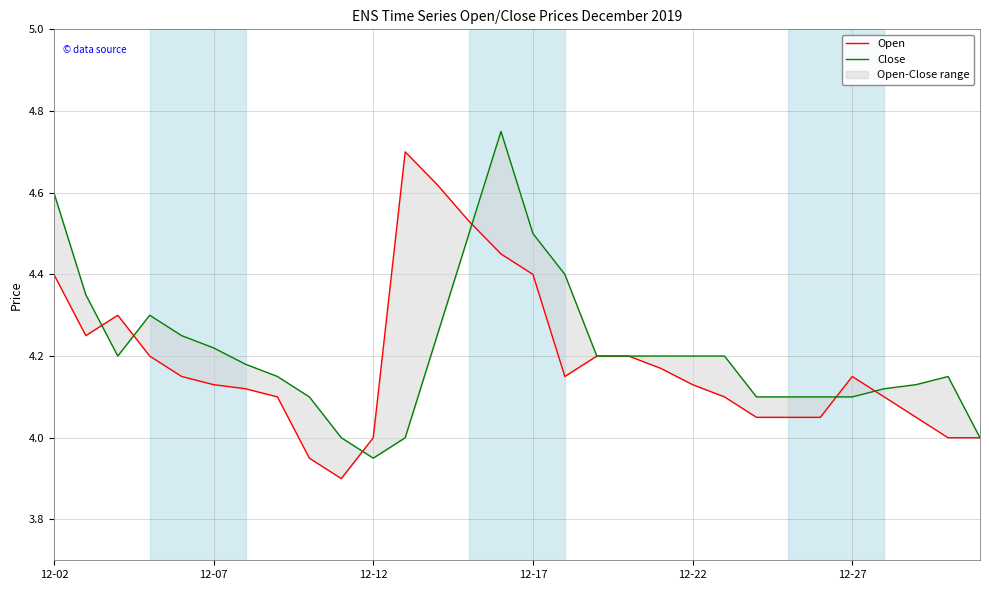

Between 19 and 28, which series saw the biggest shift?

Open